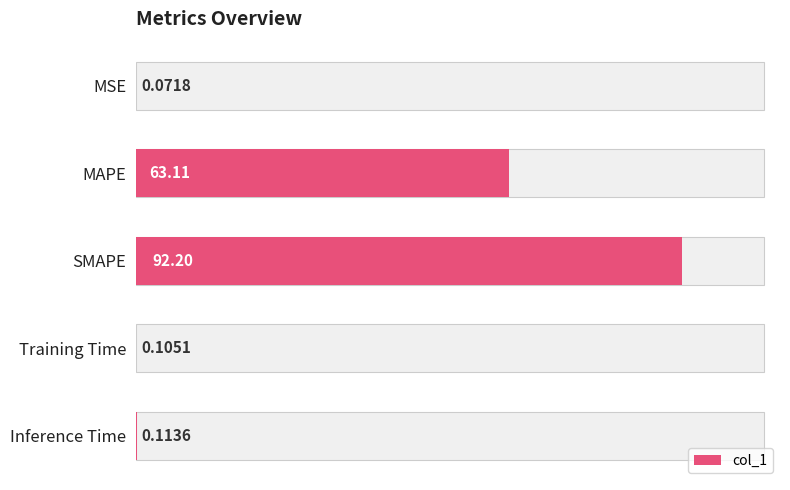

How many bars are there in total?

5